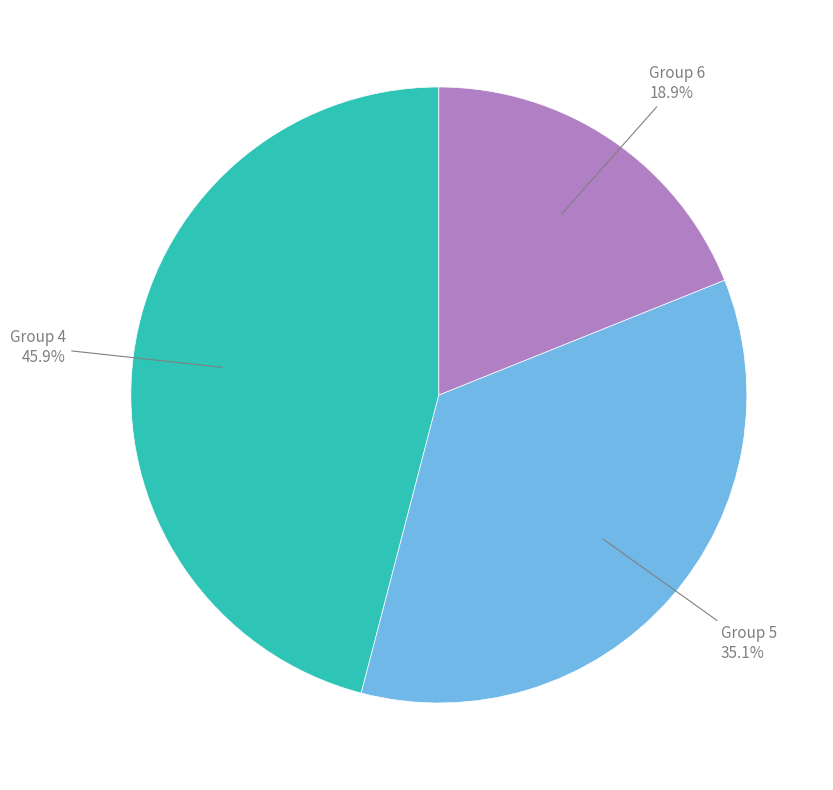

To the nearest percent, what is the average slice percentage?

33%